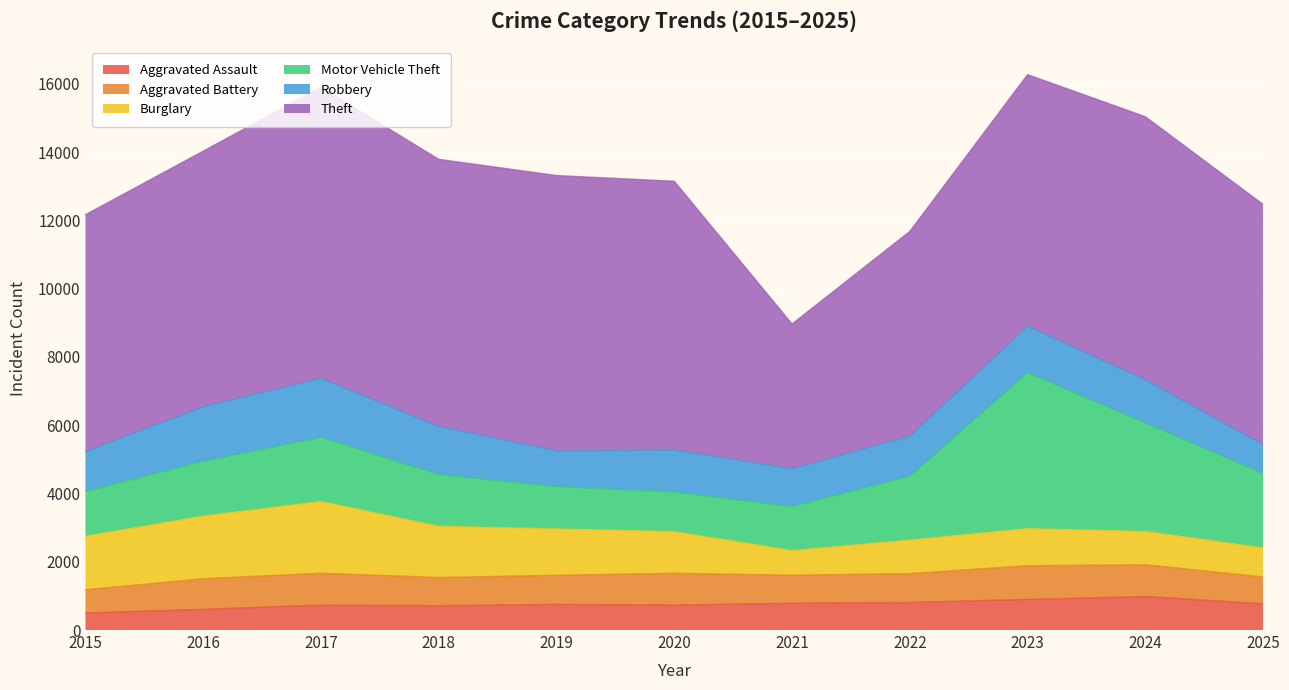

What is the average value of the Theft series?

7190